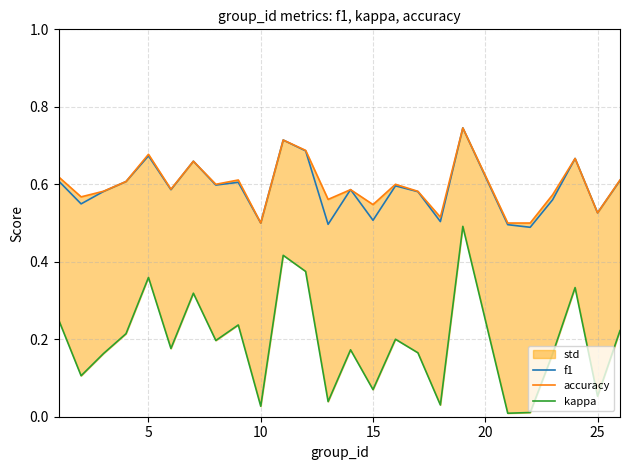

The accuracy series shows 1.1 at 13. True or false?

False